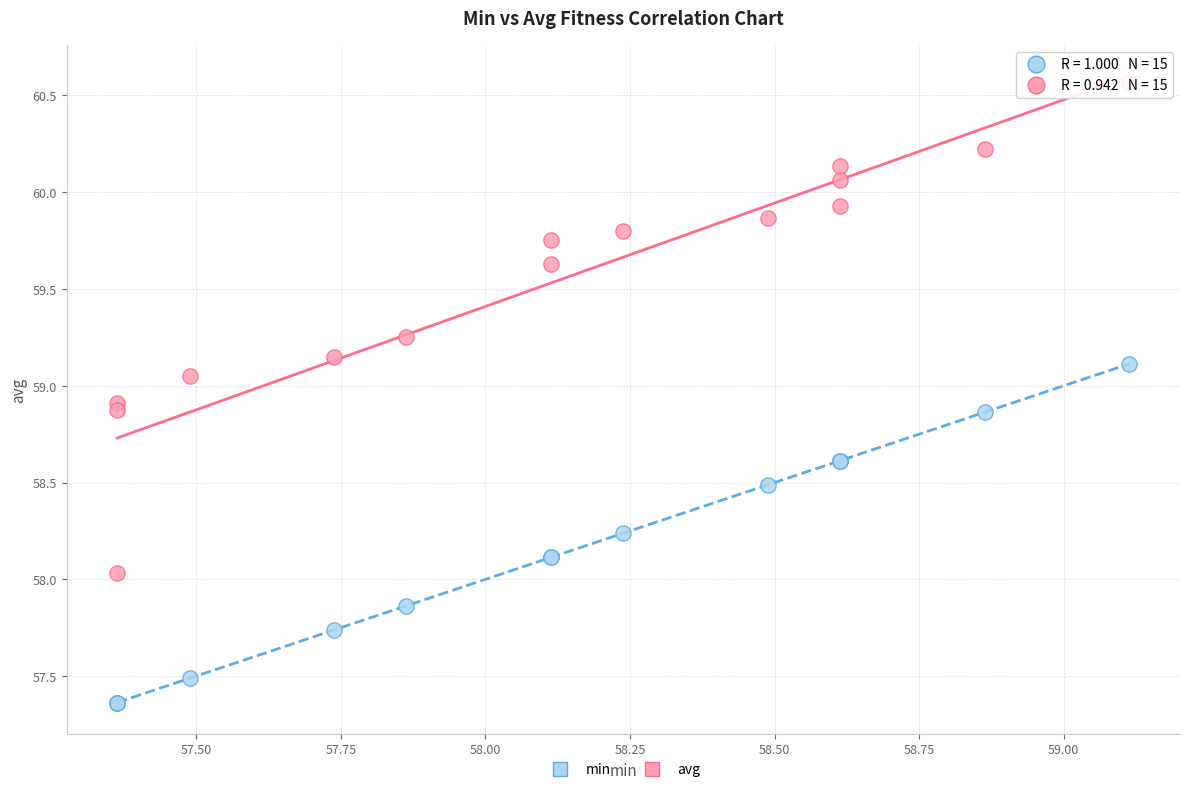

Which series contains the lowest Y value?

min